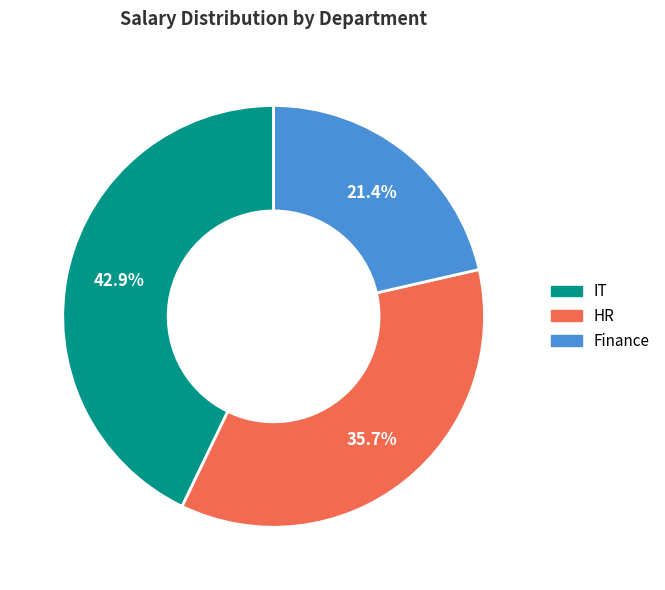

How much of the chart is everything except Finance?

78.6%